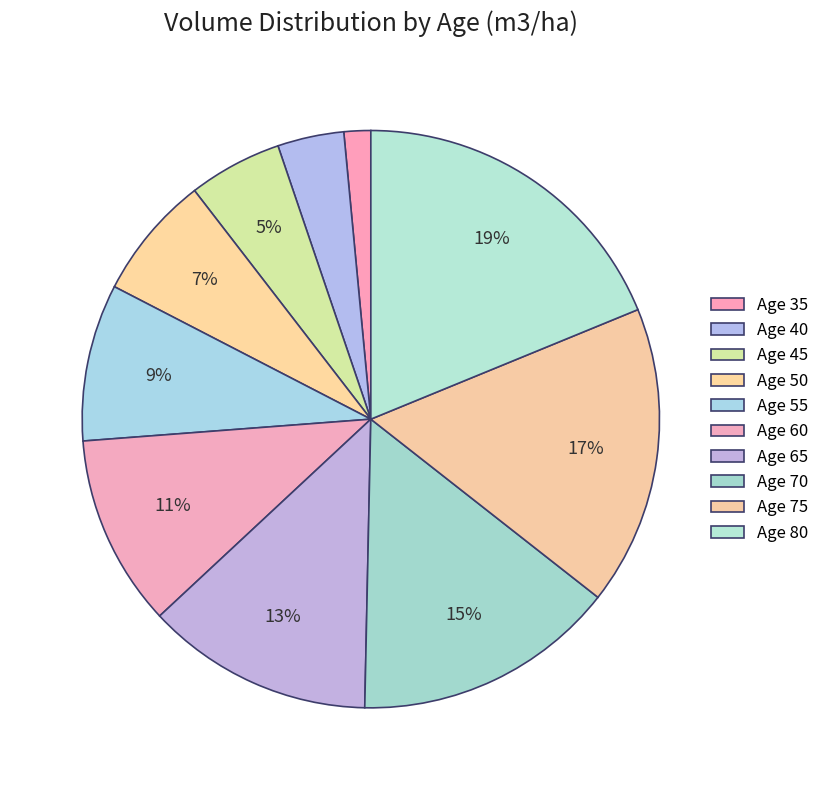

To the nearest percent, what is the difference between the largest and smallest slice percentages?

17%